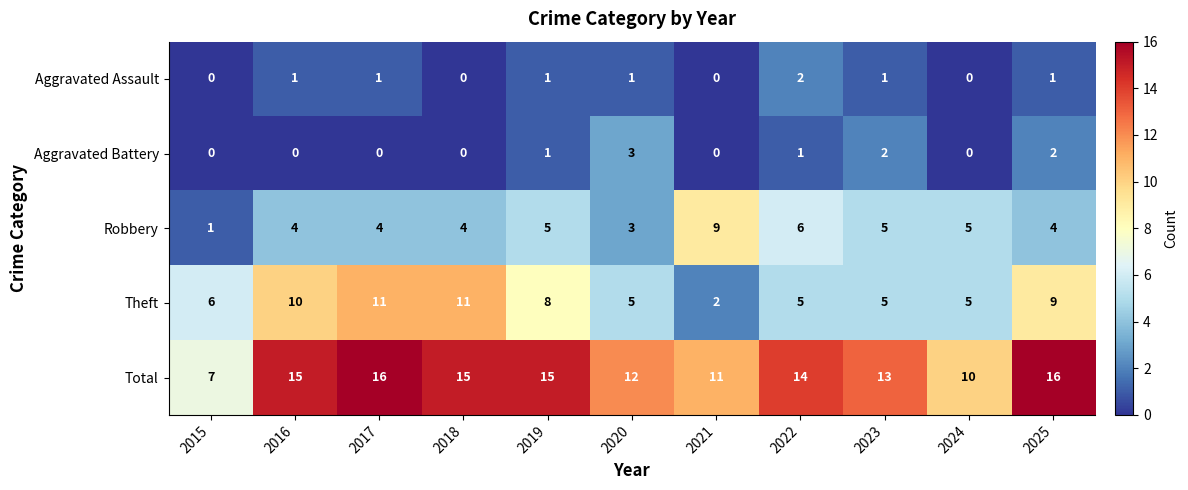

What is the total value across all series at 2024?

20